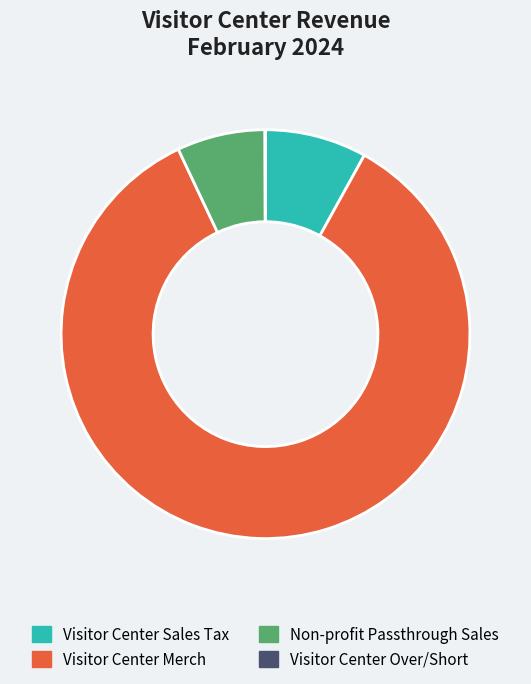

Between Visitor Center Merch and Non-profit Passthrough Sales, which is larger?

Visitor Center Merch